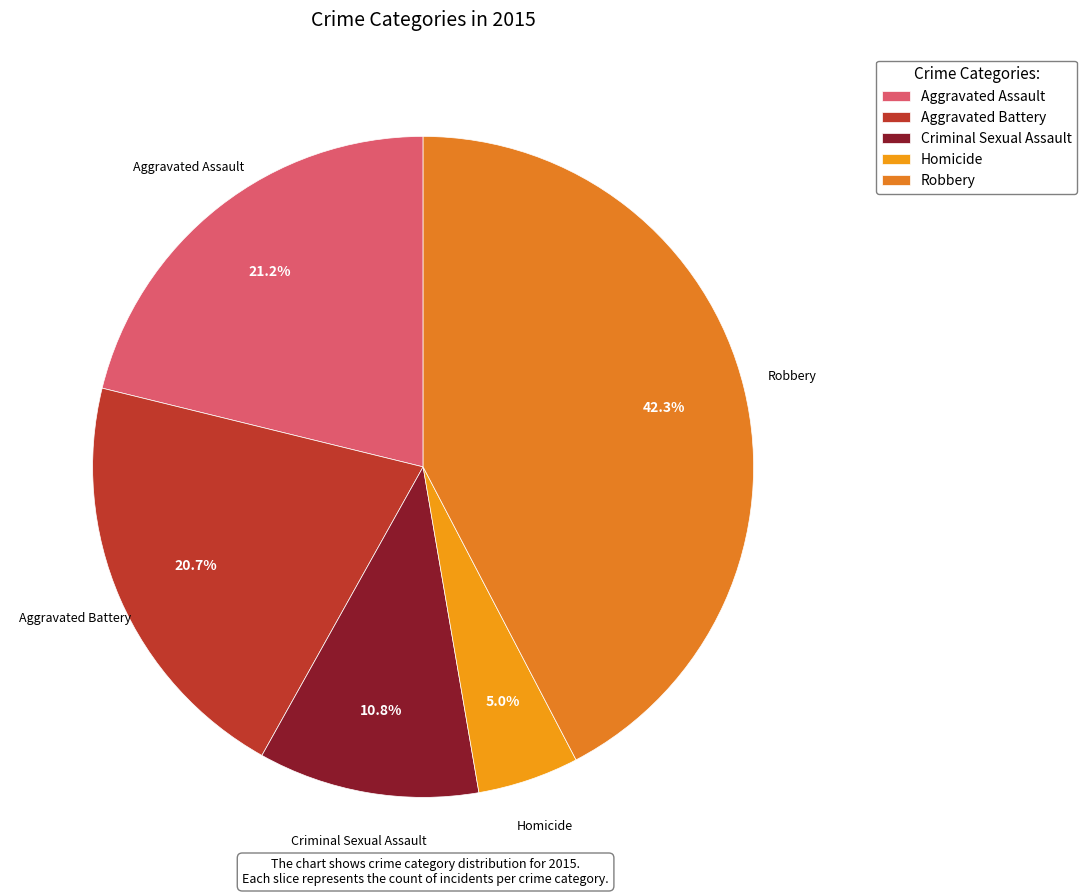

Do Robbery and Aggravated Assault together represent more than half of the pie?

Yes